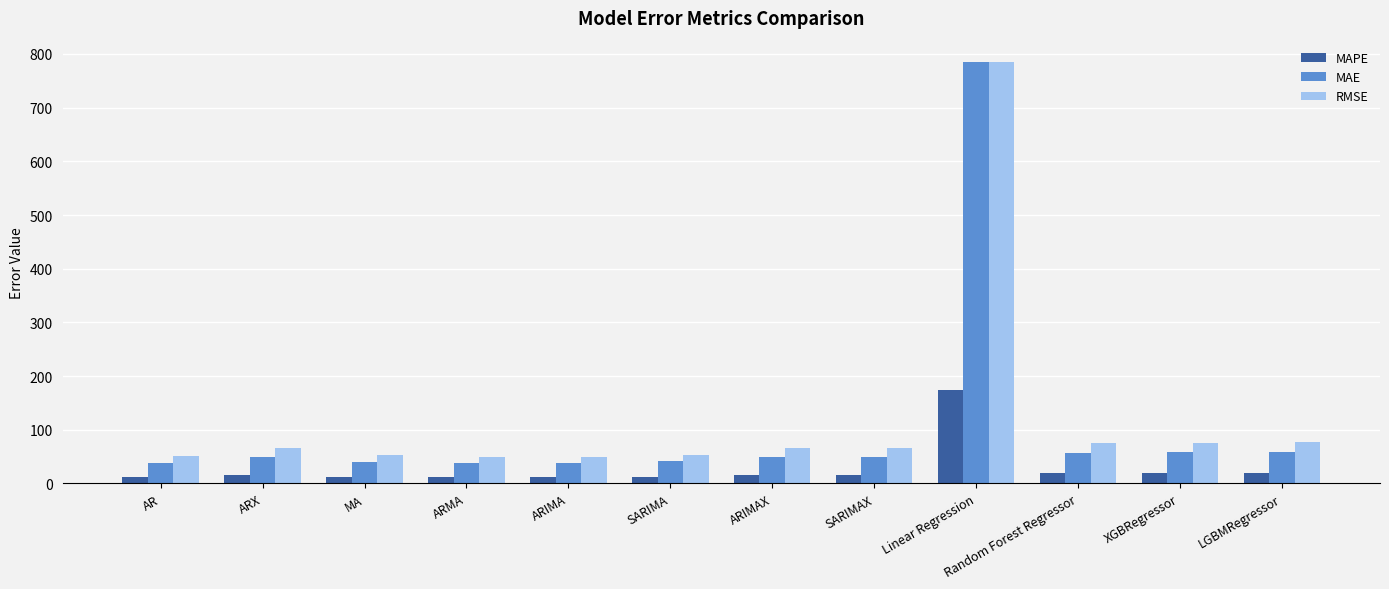

True or false: MAPE has a value of 80.8 at Linear Regression.

False